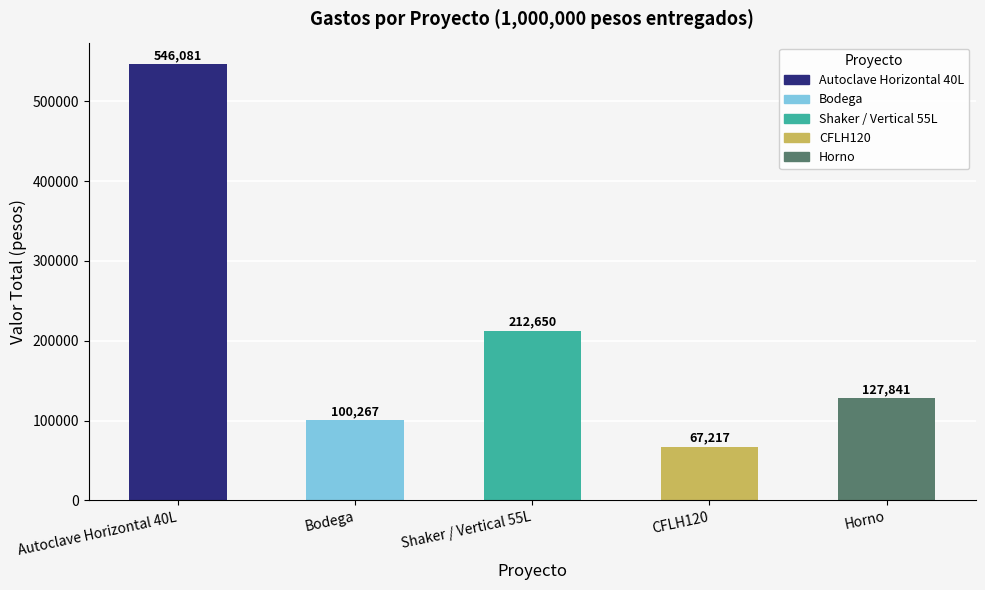

How many values are below 127841?

2